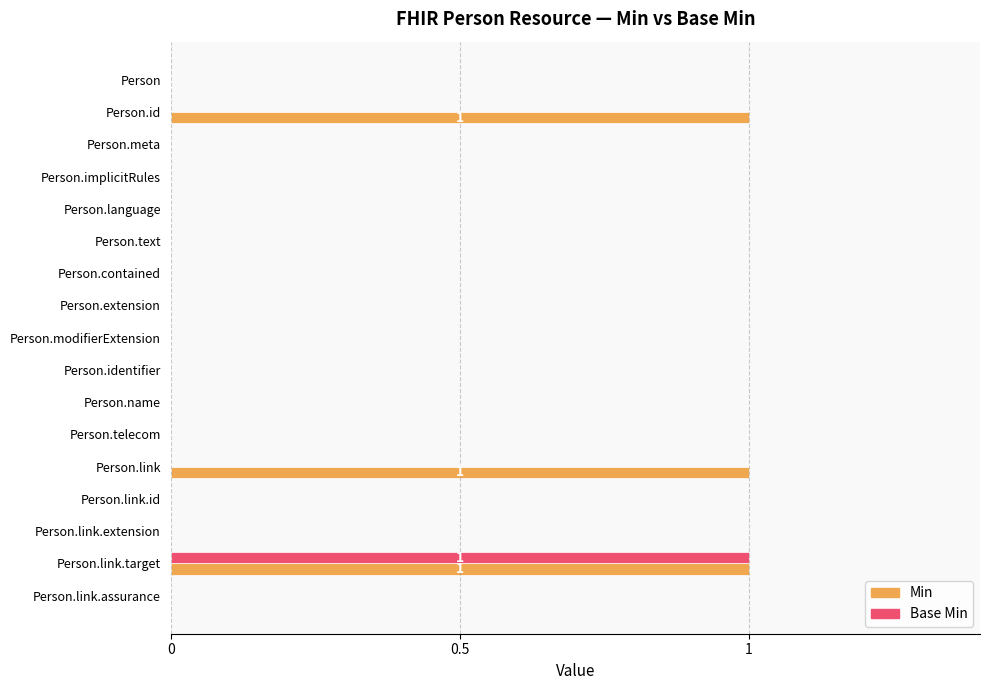

Is the value of Base Min at Person.contained greater than the value of Min at Person.link.target?

No